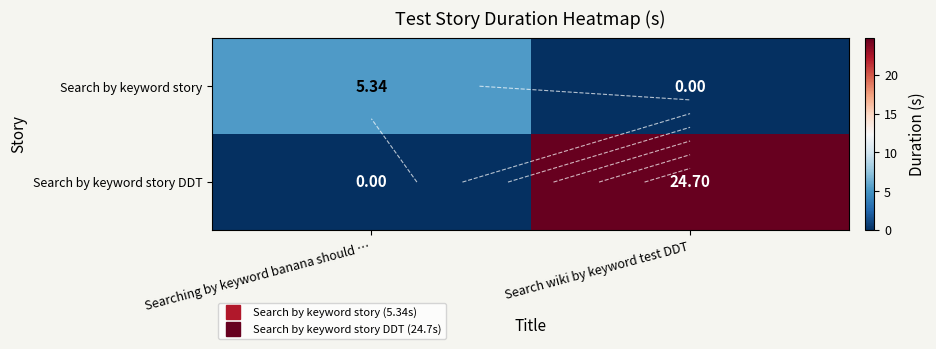

How many data points in Search by keyword story DDT are above 24?

1